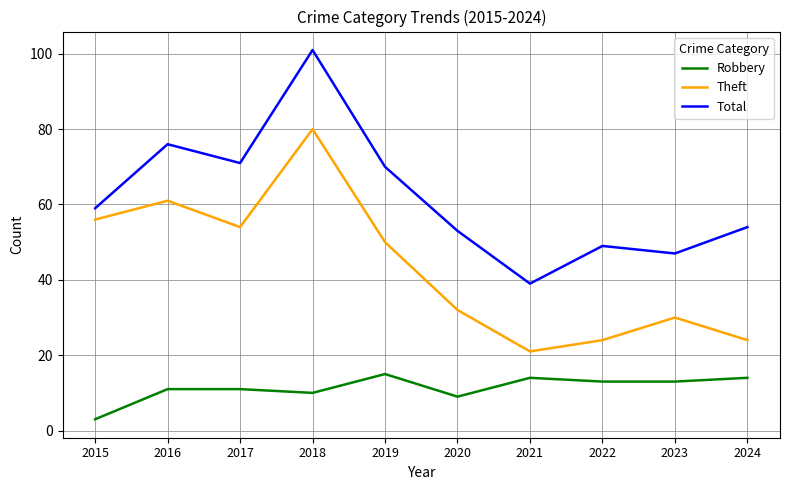

What is the sum of all Theft values?

432